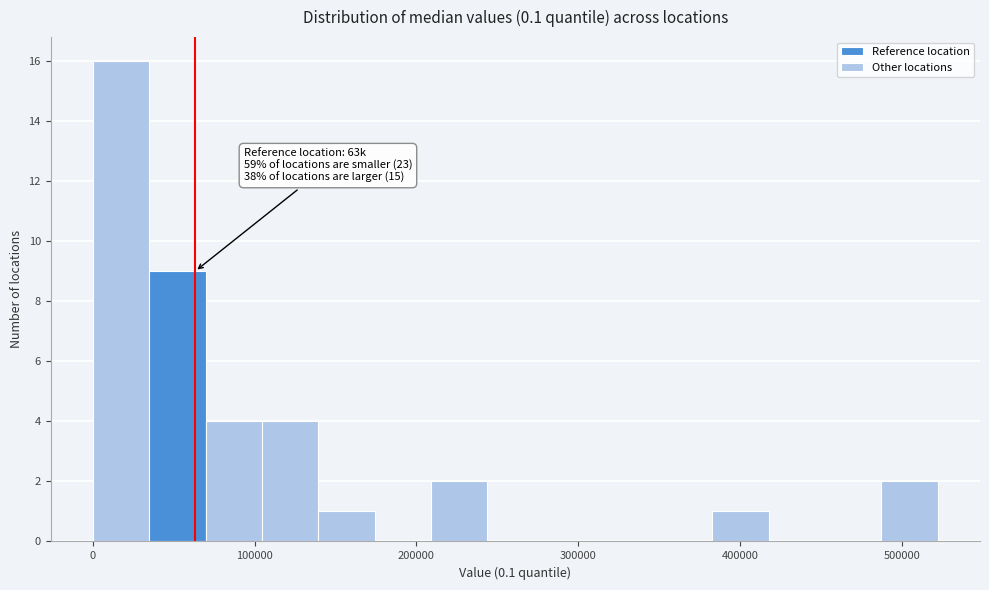

Read against the x-axis, roughly where is the centre of the tallest bar?

20000